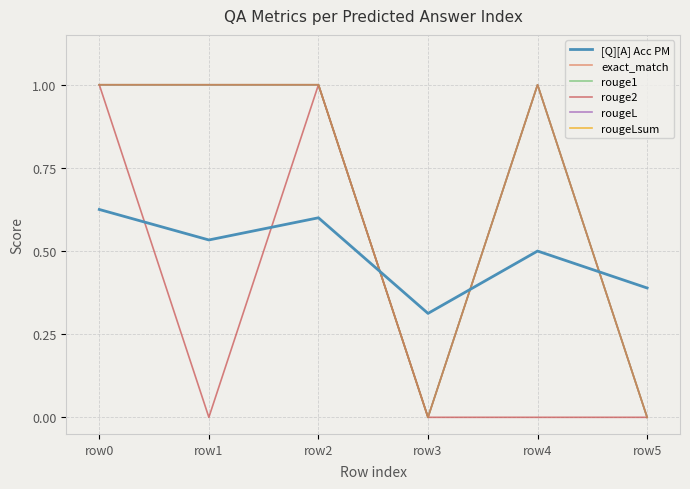

In [Q][A] Acc PM, how many points are lower than both neighbors (excluding endpoints)?

2